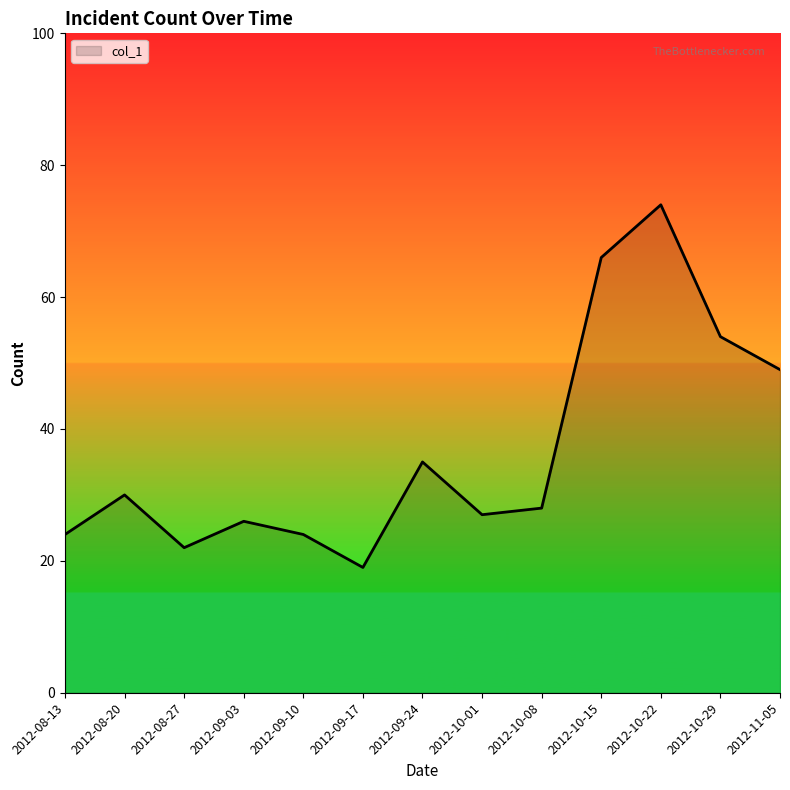

True or false: the data shows 29 at 2012-08-27.

False